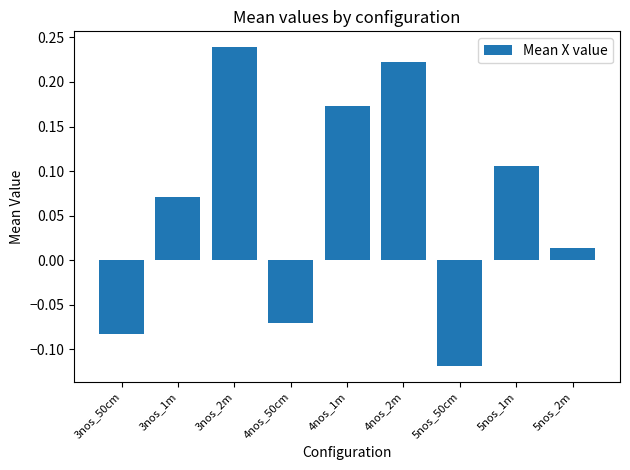

What is the difference between the second highest and second lowest values?

0.3